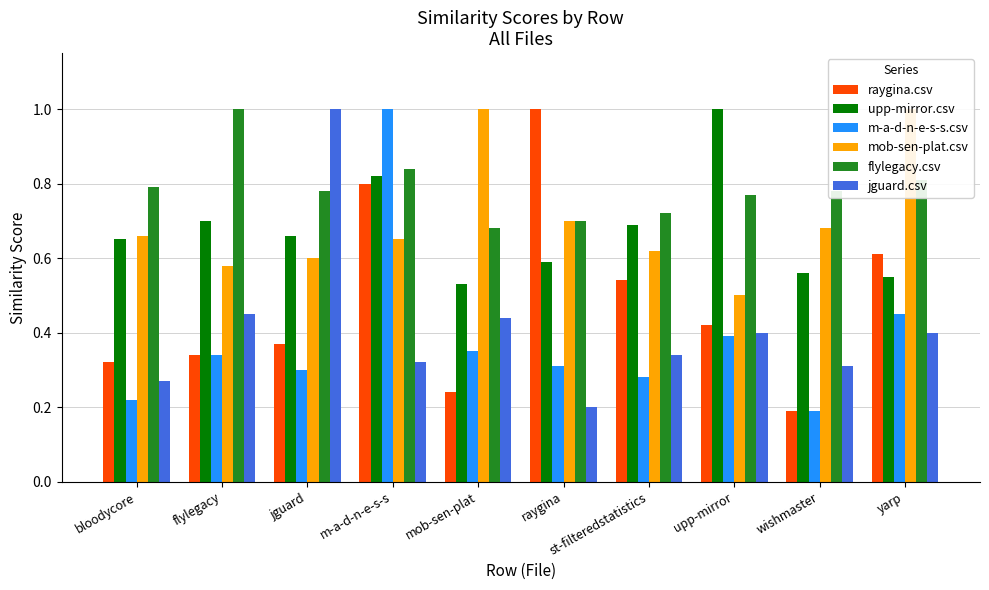

What value does the m-a-d-n-e-s-s.csv series have at flylegacy?

0.3